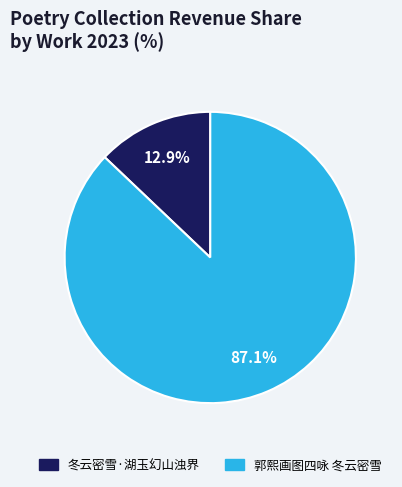

To the nearest percent, what is the difference between the largest and smallest slice percentages?

74%